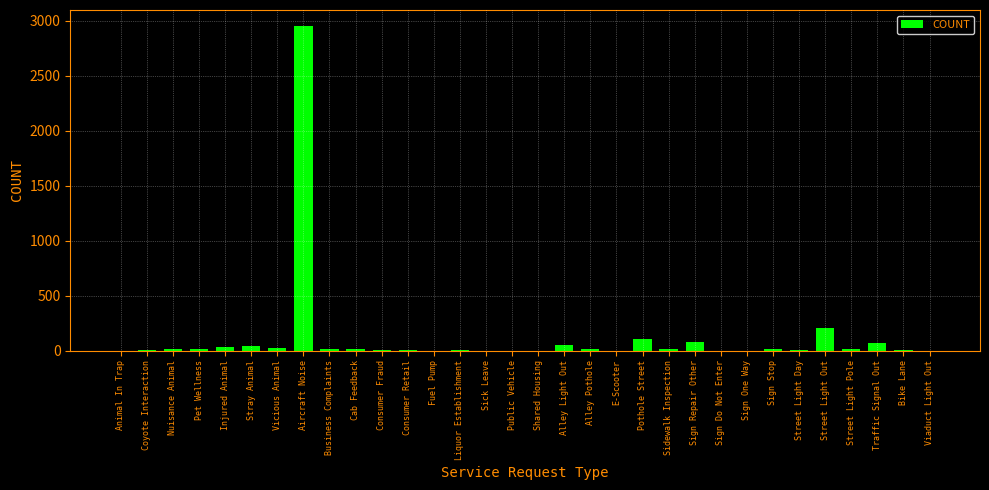

What is the greatest value displayed?

2951